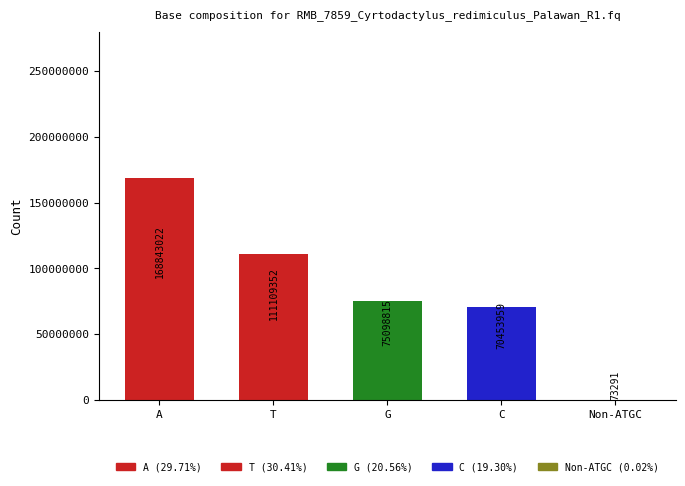

The value at G is 75098815. True or false?

True